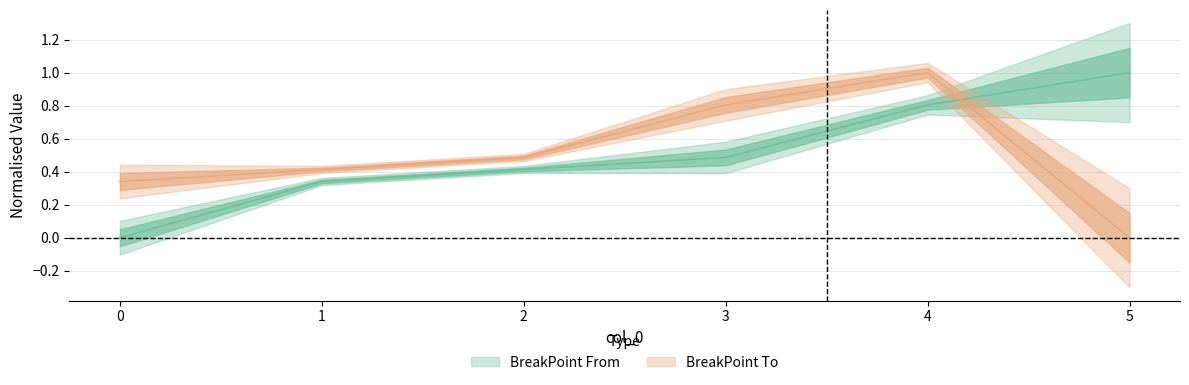

Where is BreakPoint To nearest to the value 0?

5